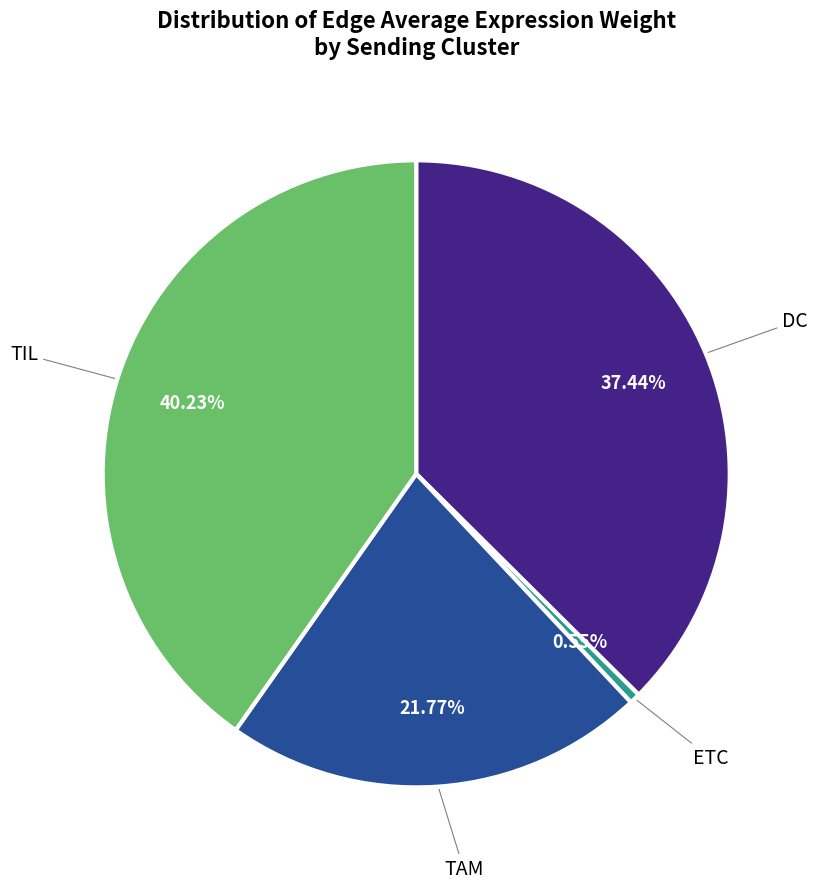

To the nearest percent, what is the difference between the largest and smallest slice percentages?

40%